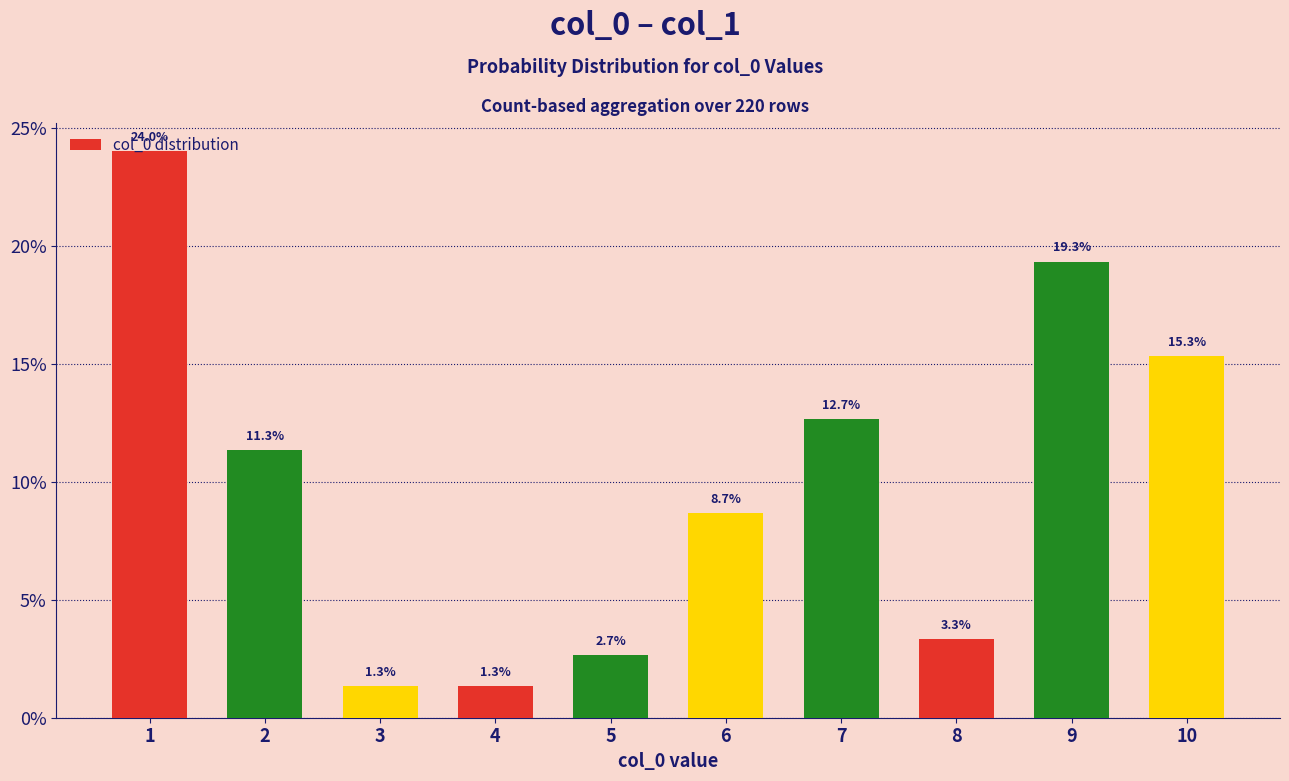

How many values exceed 11?

5